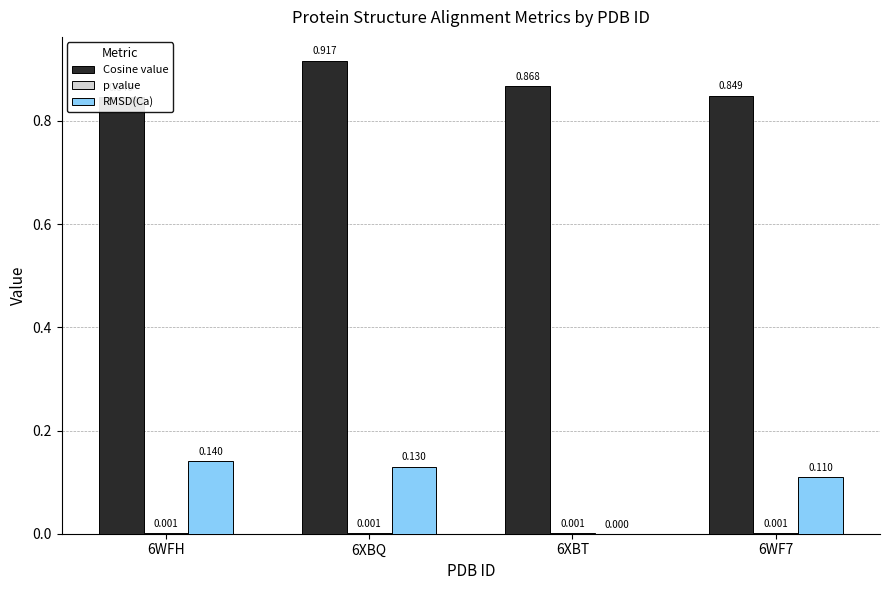

What is the label of the 2nd bar from the left?

6XBQ